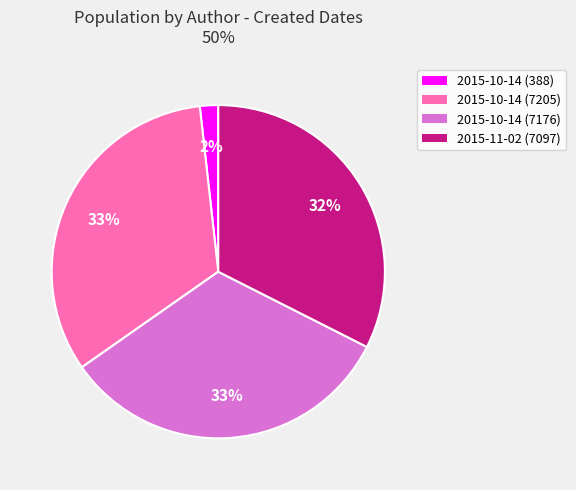

To the nearest percent, what is the difference between the largest and smallest slice percentages?

31%